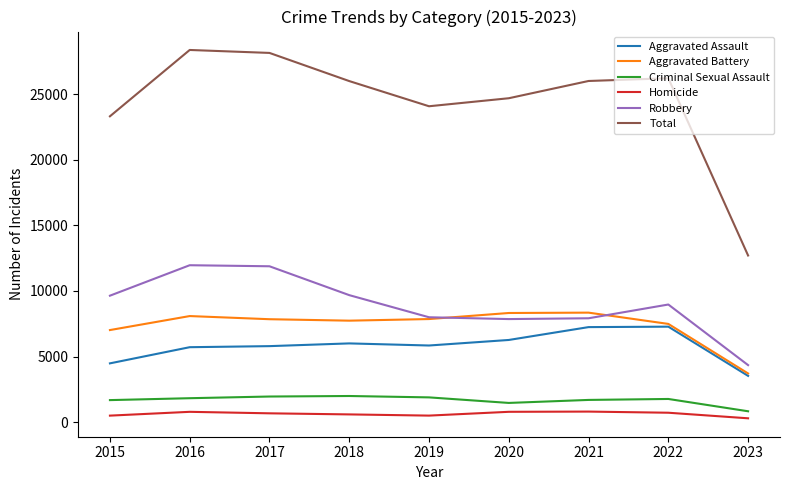

How many lines are shown in the chart?

6